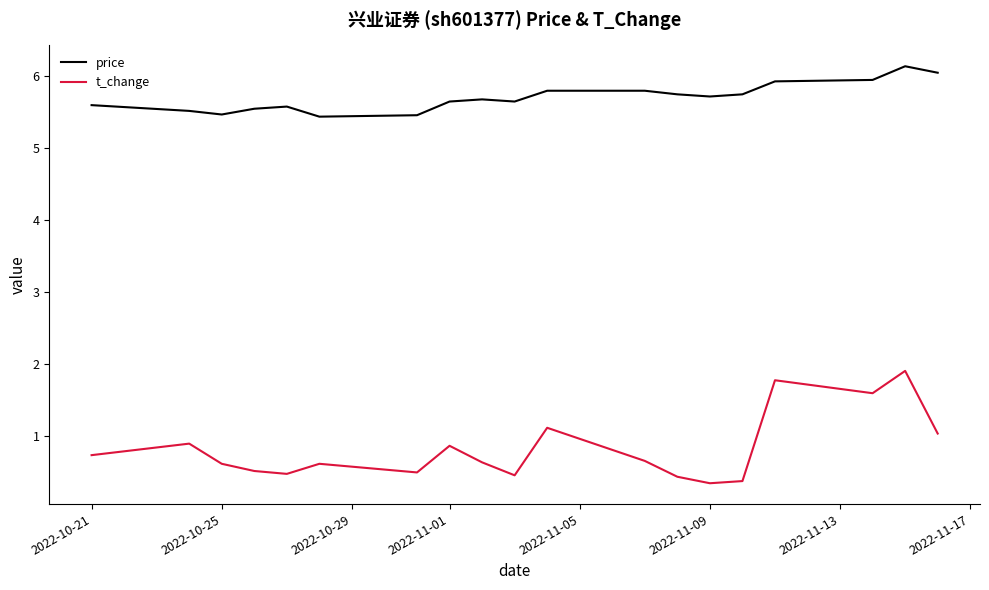

What is the maximum value shown in the chart?

6.1